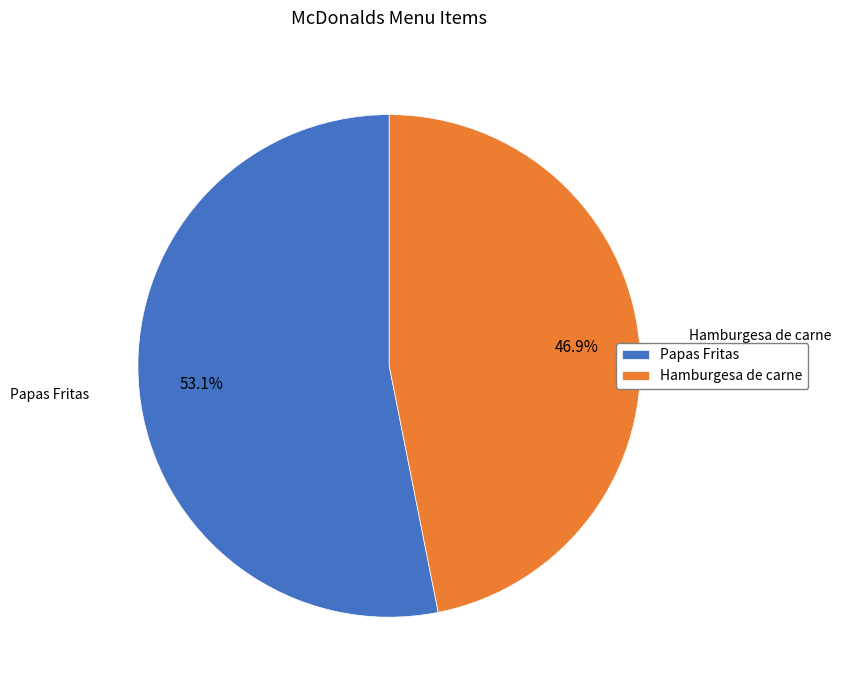

Does Papas Fritas represent more than half of the total?

Yes